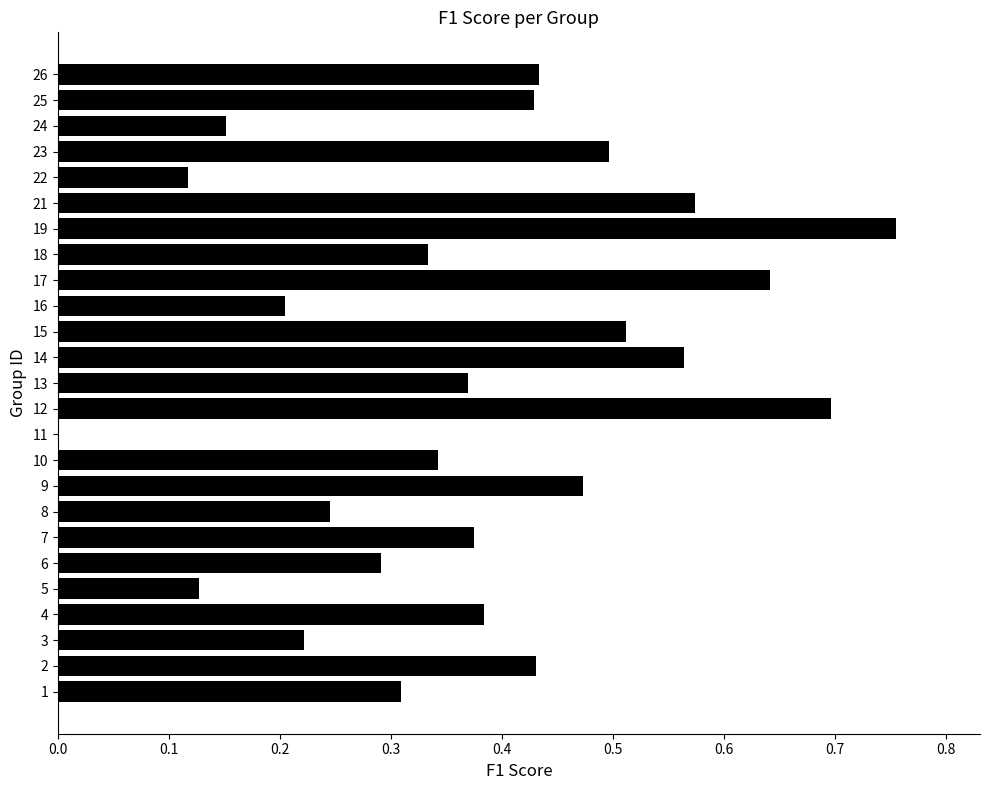

Between 17 and 3, which is larger?

17